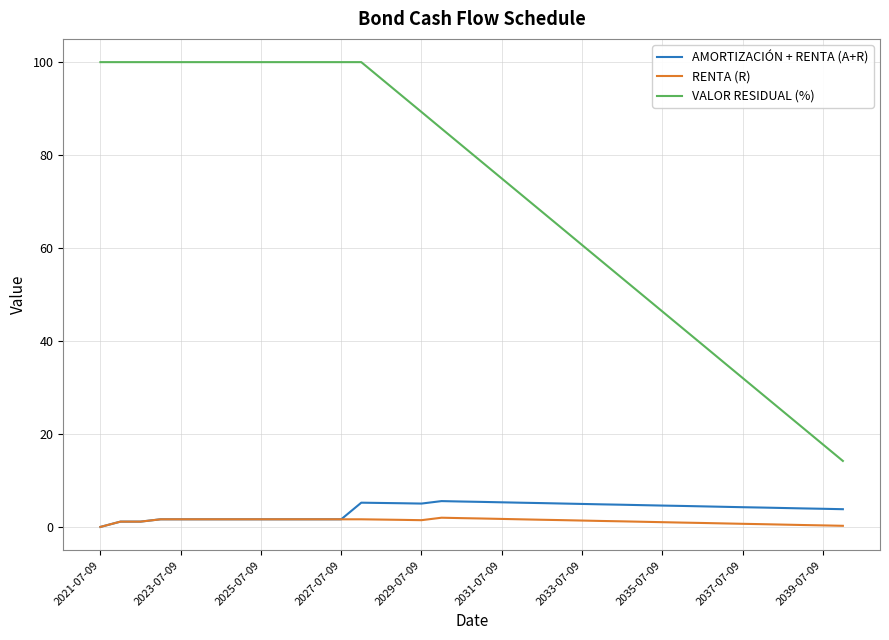

What is the minimum value for VALOR RESIDUAL (%)?

14.3